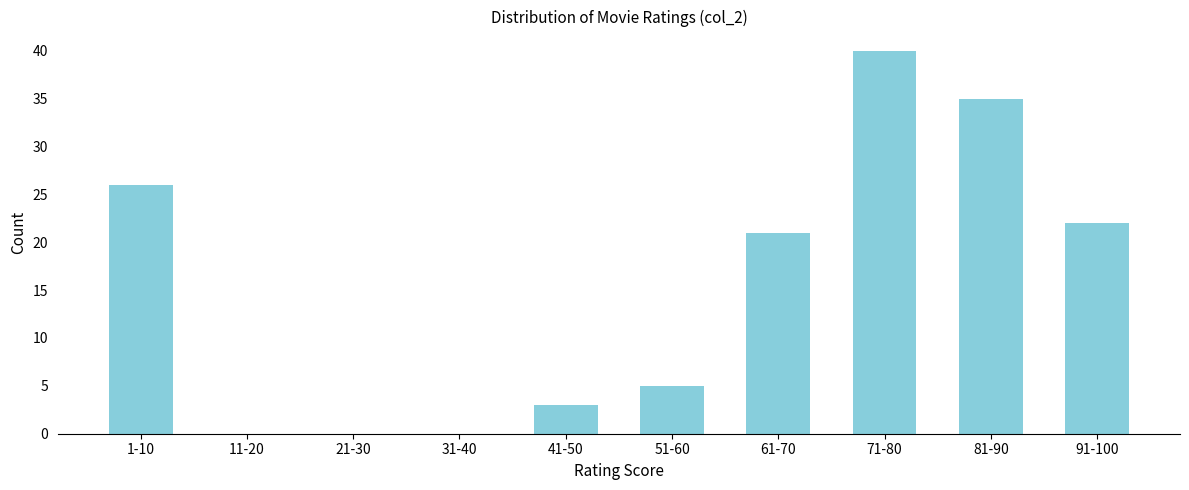

Reading left to right, extract all data points from this chart.

1-10=26	11-20=0	21-30=0	31-40=0	41-50=3	51-60=5	61-70=21	71-80=40	81-90=35	91-100=22